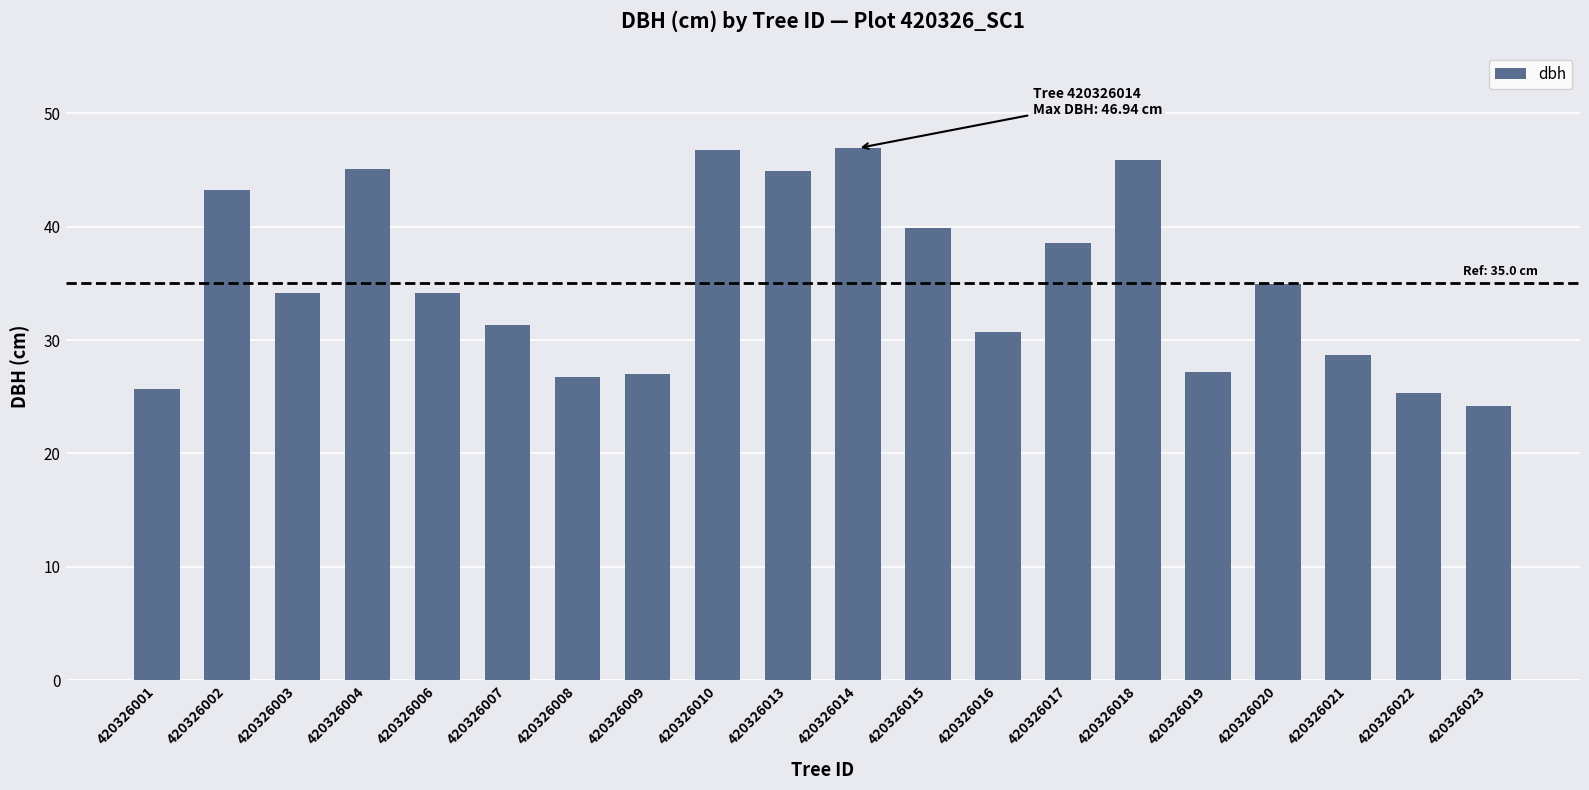

What is the minimum value shown in the chart?

24.2